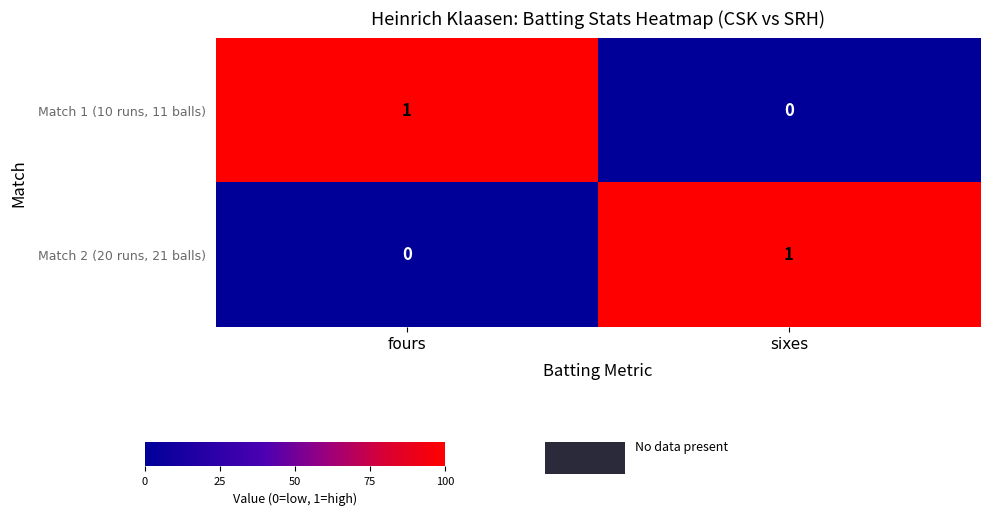

True or false: Match 2 (20 runs, 21 balls) has a value of 0 at fours.

True